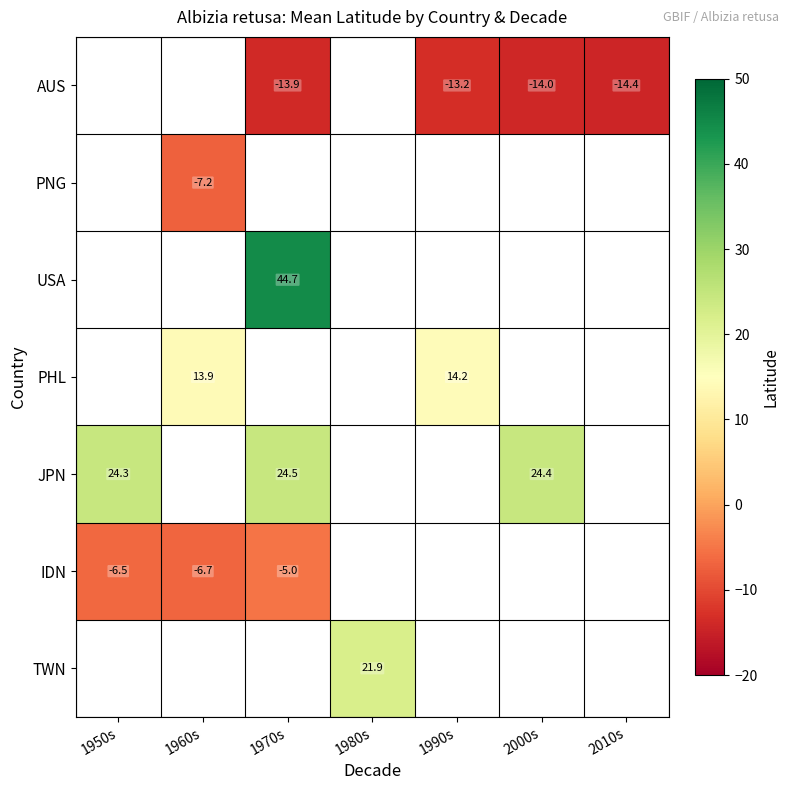

The TWN series shows 21.9 at 1980s. True or false?

True